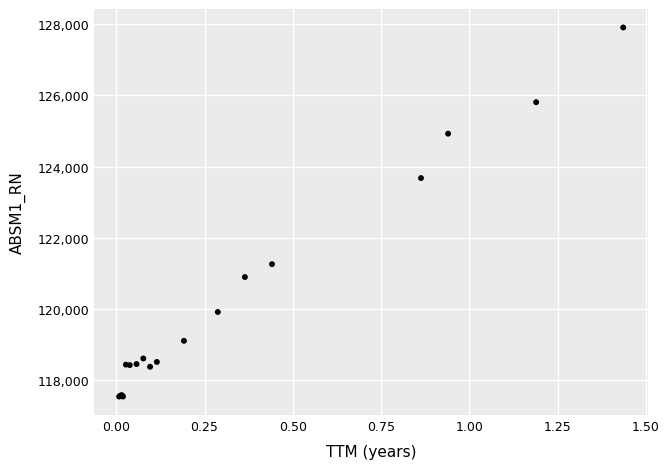

What Y value in the scatter plot is closest to 122724?

123675.7